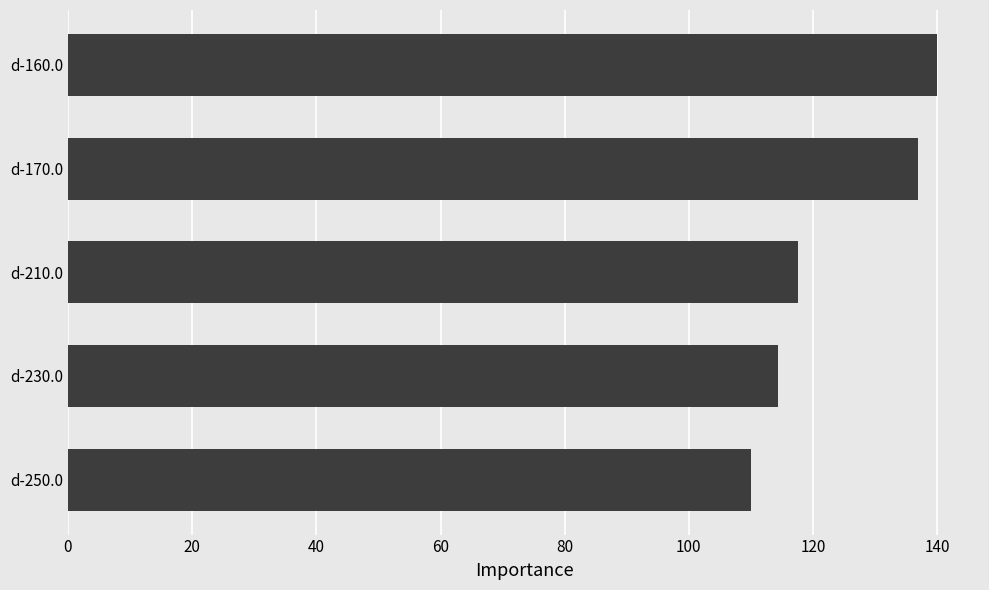

What position from the bottom is d-160.0?

5